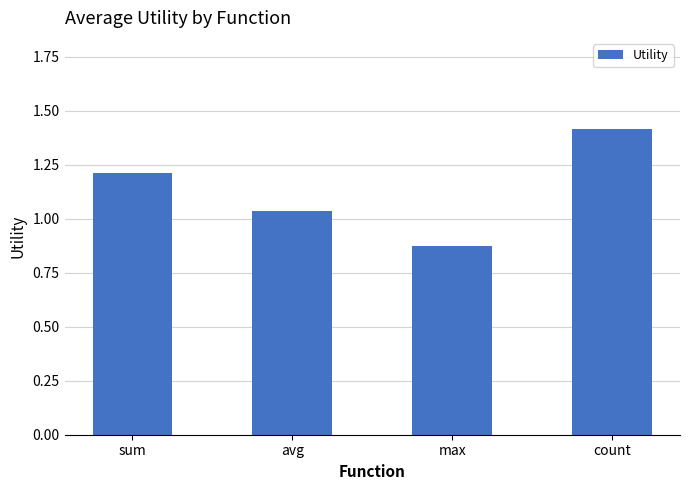

What is the label of the 2nd bar from the left?

avg